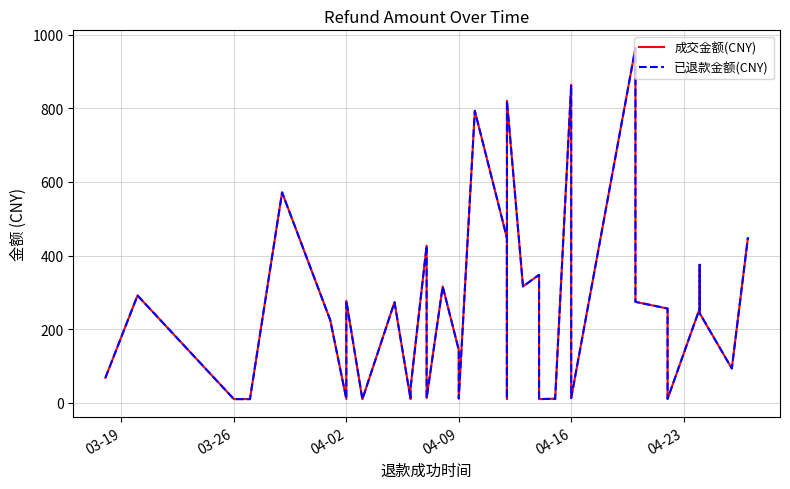

Reading left to right, what are all the values shown in this chart?

成交金额(CNY): 68.2	291.6	10.3	10.3	571.5	224.6	10.8	277.3	10.0	273.5	10.3	10.3	41.2	41.2	41.2	426.9	13.2	316.2	144.1	11.9	792.8	447.6	11.3	820.2	316.2	347.7	10.3	11.3	10.3	863.4	13.2	963.7	274.3	256.1	10.8	256.1	374.8	243.3	93.5	447.6
已退款金额(CNY): 68.2	291.6	10.3	10.3	571.5	224.6	10.8	277.3	10.0	273.5	10.3	10.3	41.2	41.2	41.2	426.9	13.2	316.2	144.1	11.9	792.8	447.6	11.3	820.2	316.2	347.7	10.3	11.3	10.3	863.4	13.2	963.7	274.3	256.1	10.8	256.1	374.8	243.3	93.5	447.6